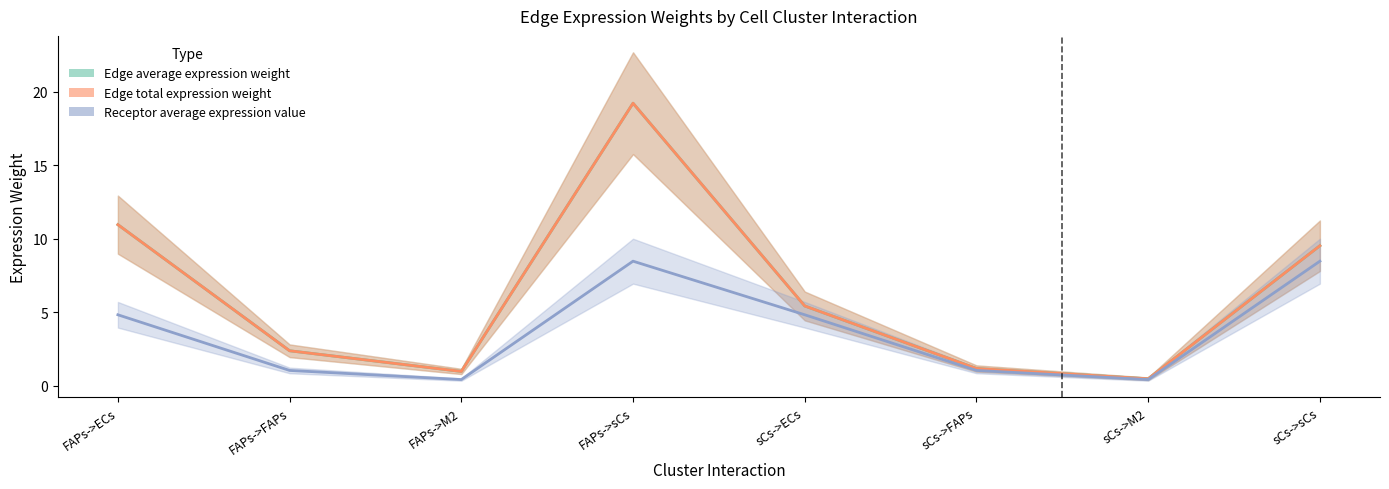

Reading right to left, transcribe all the data shown in this chart.

Edge average expression weight: sCs->sCs=9.5	sCs->M2=0.5	sCs->FAPs=1.2	sCs->ECs=5.4	FAPs->sCs=19.2	FAPs->M2=1.0	FAPs->FAPs=2.4	FAPs->ECs=11.0
Edge total expression weight: sCs->sCs=9.5	sCs->M2=0.5	sCs->FAPs=1.2	sCs->ECs=5.4	FAPs->sCs=19.2	FAPs->M2=1.0	FAPs->FAPs=2.4	FAPs->ECs=11.0
Receptor average expression value: sCs->sCs=8.5	sCs->M2=0.4	sCs->FAPs=1.1	sCs->ECs=4.8	FAPs->sCs=8.5	FAPs->M2=0.4	FAPs->FAPs=1.1	FAPs->ECs=4.8